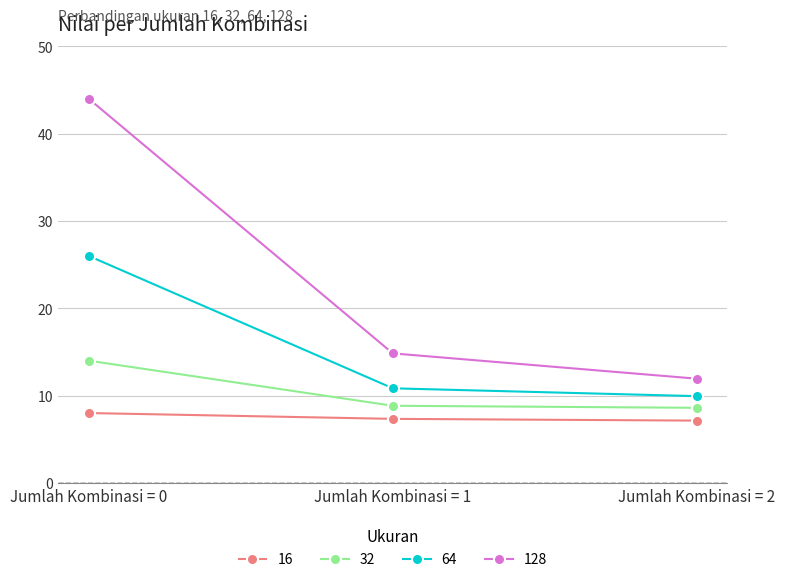

What is the highest value of the 16 series?

8.0